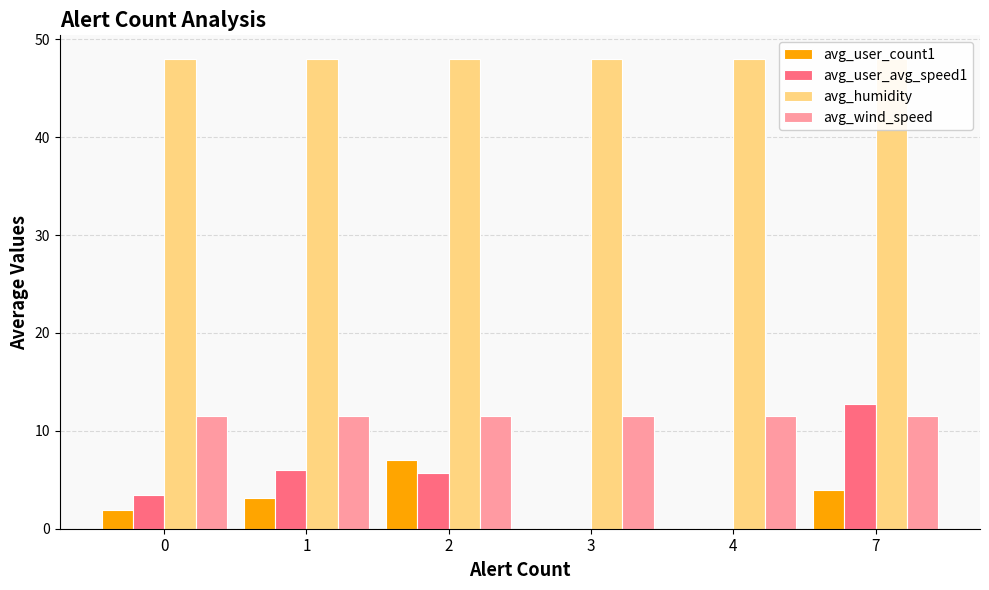

Reading left to right, transcribe all the data shown in this chart.

avg_user_count1: 0=2.0	1=3.1	2=7.0	3=0.0	4=0.0	7=4.0
avg_user_avg_speed1: 0=3.4	1=6.0	2=5.7	3=0.0	4=0.0	7=12.7
avg_humidity: 0=48.0	1=48.0	2=48.0	3=48.0	4=48.0	7=48.0
avg_wind_speed: 0=11.5	1=11.5	2=11.5	3=11.5	4=11.5	7=11.5